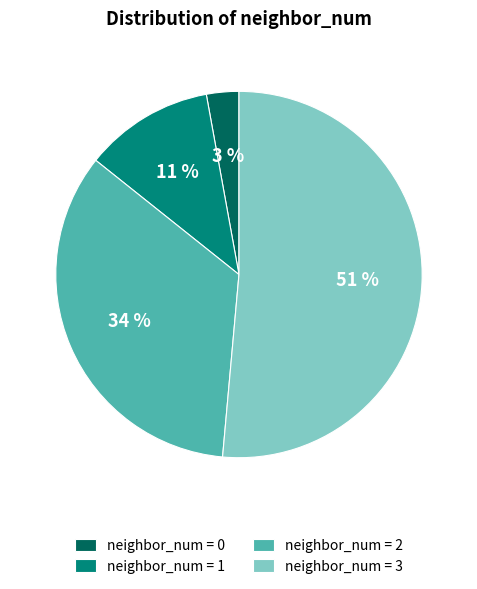

To the nearest percent, what portion does neighbor_num = 2 represent?

34%